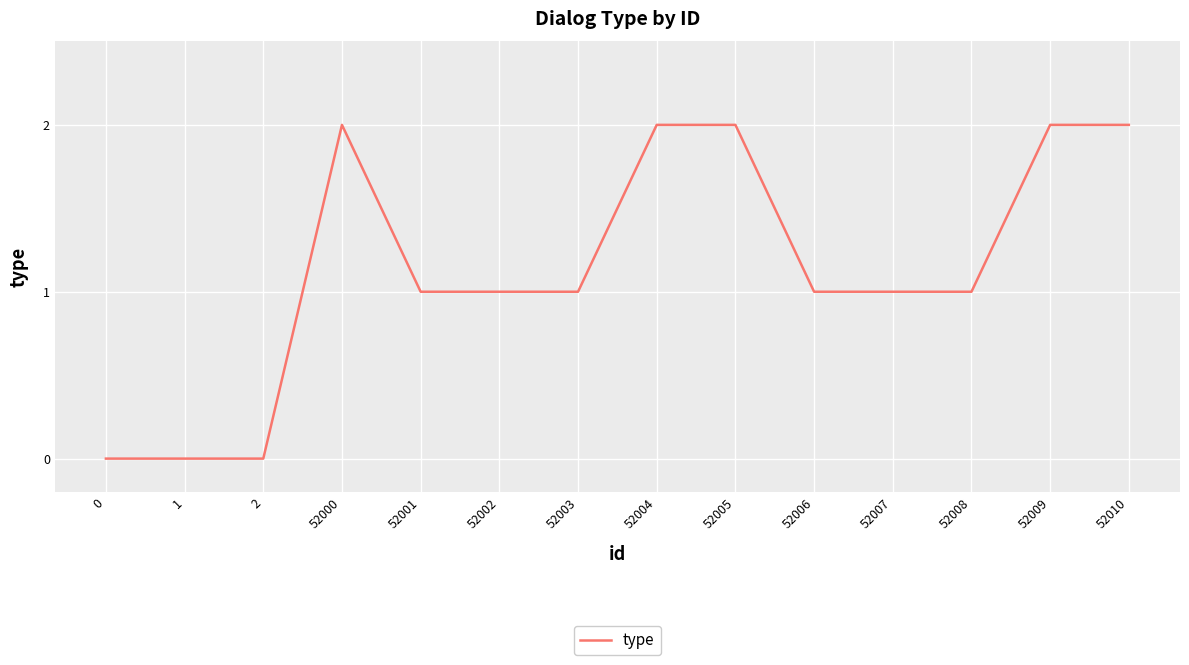

What is the change in value from 0 to 52002?

+1